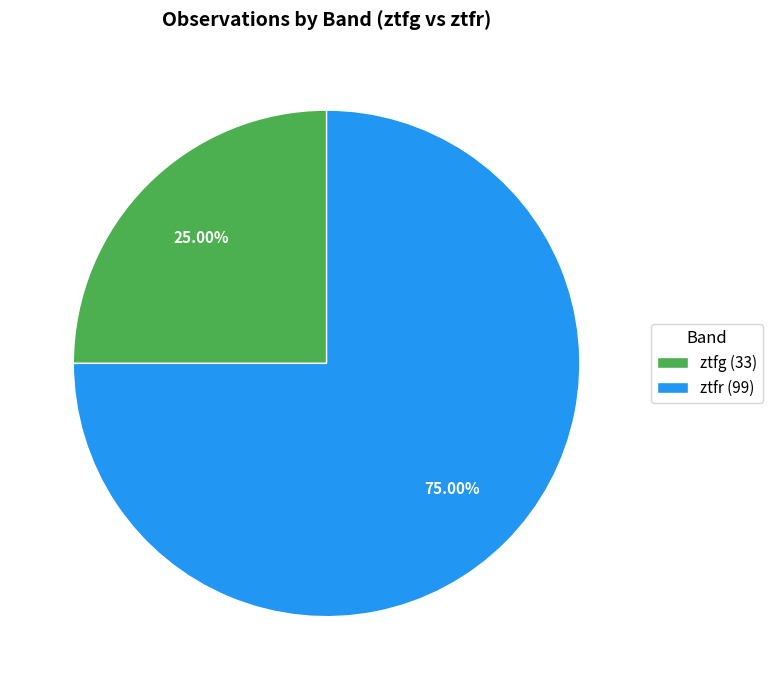

How many segments does this pie chart have?

2